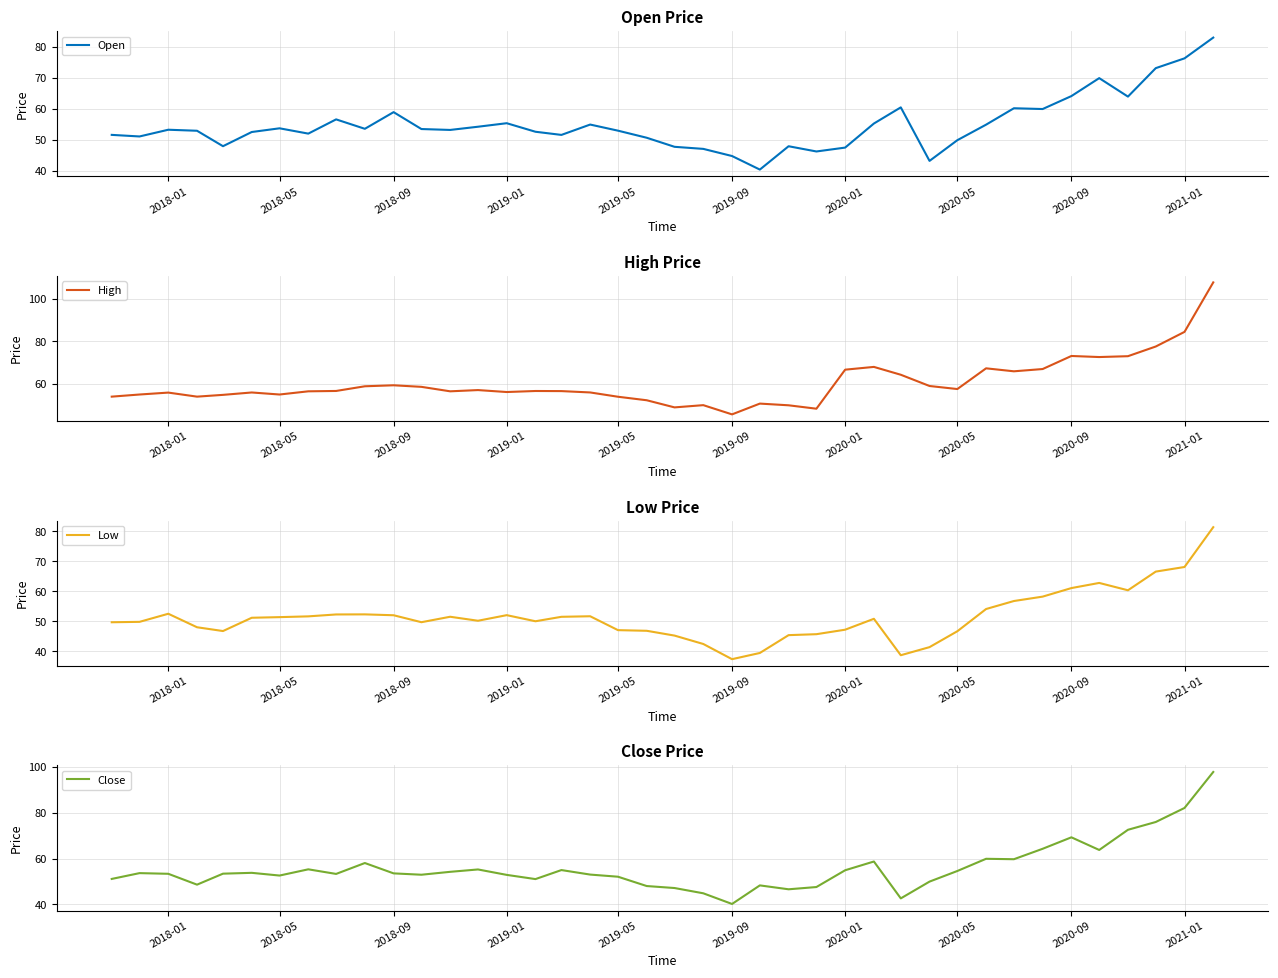

What is the greatest value displayed?

107.7